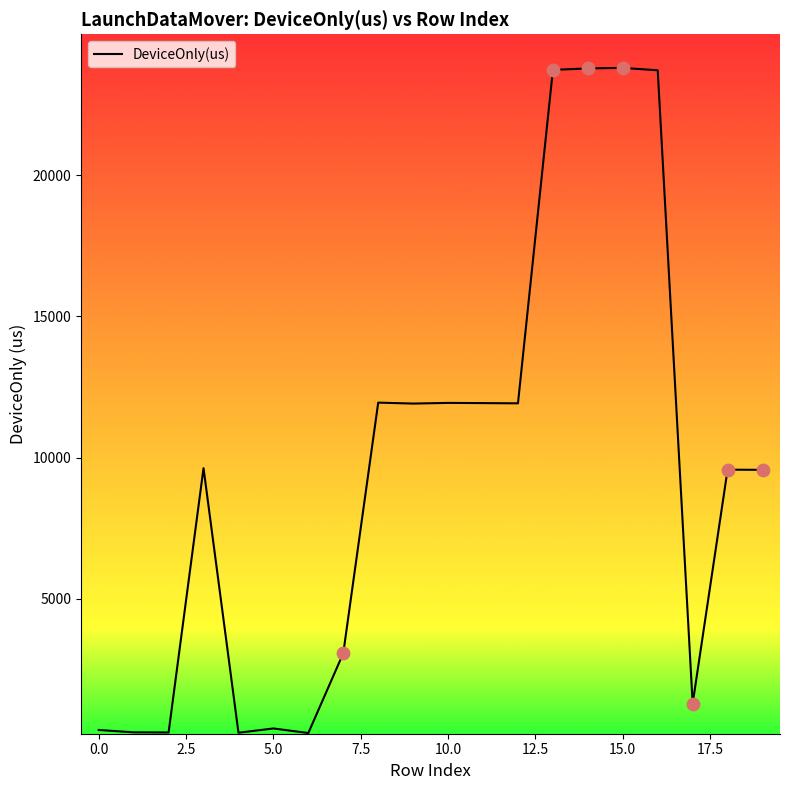

What is the maximum value shown in the chart?

23799.0